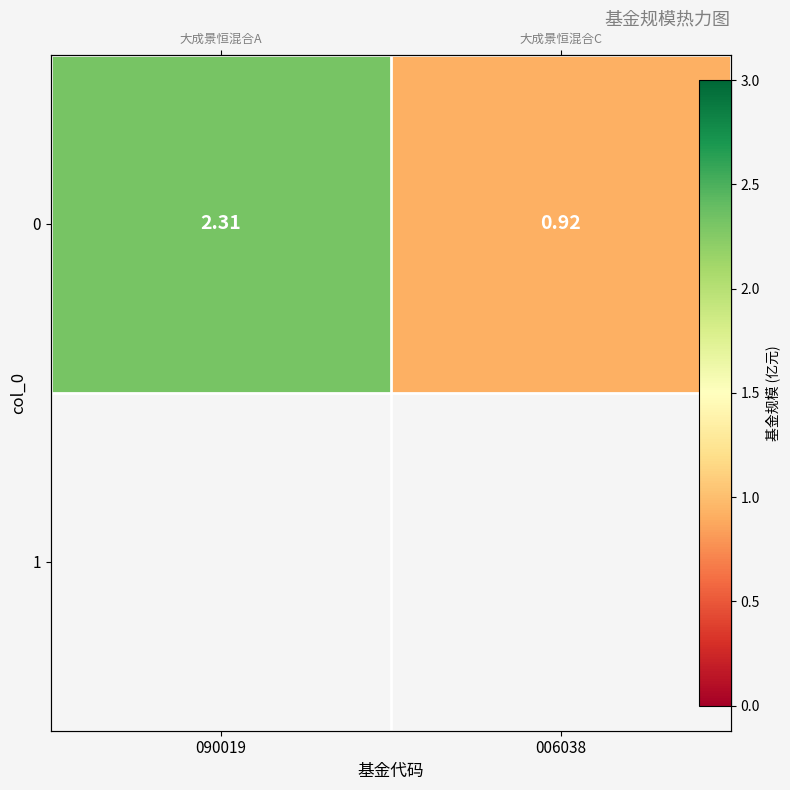

Reading left to right, extract all data points from this chart.

2.3	0.9